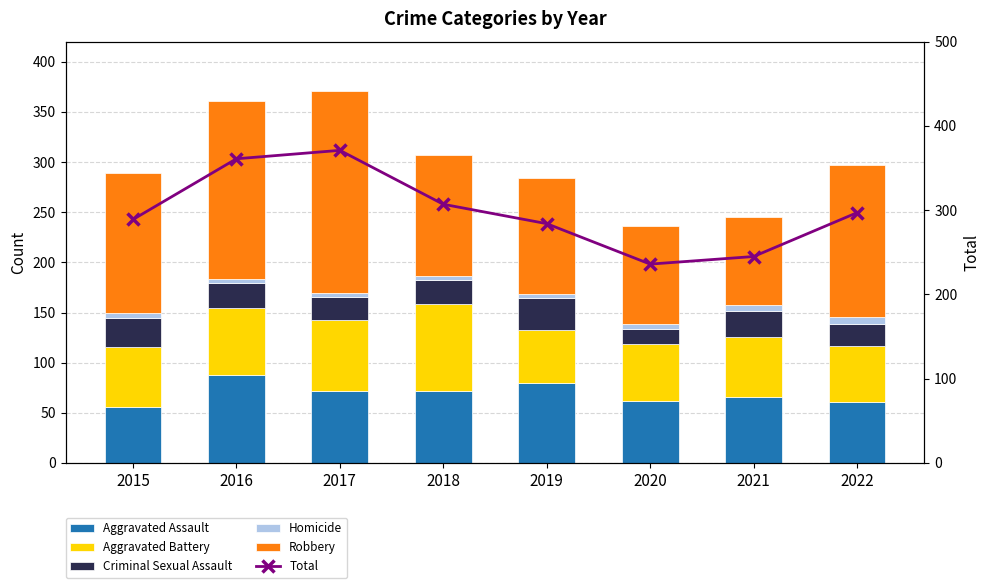

What is the sum of all Robbery values?

1092